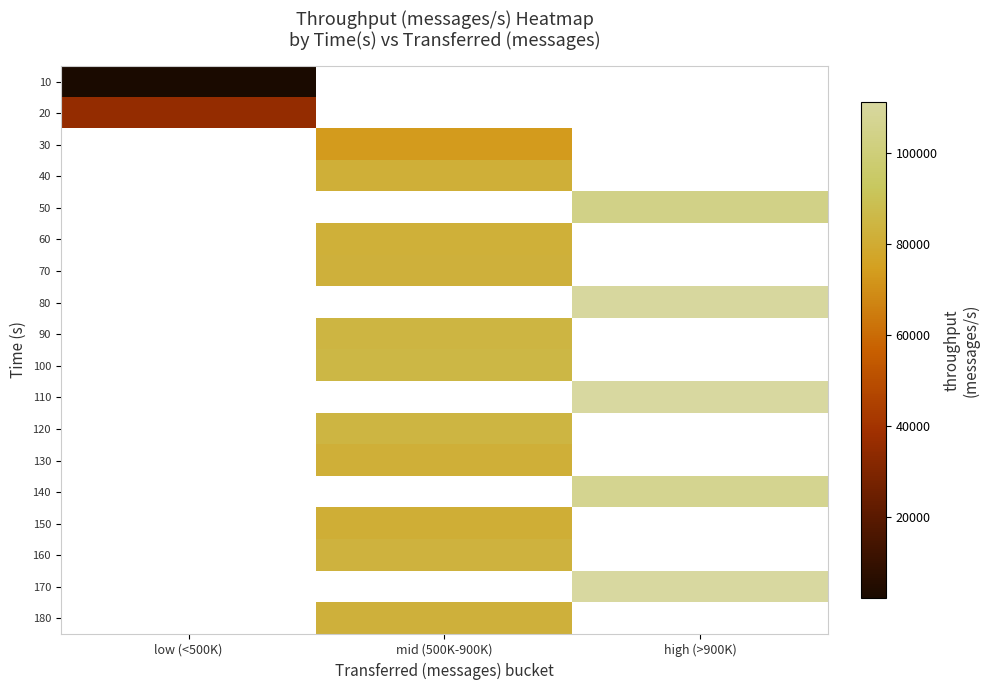

The 40 series shows 81424.0 at mid (500K-900K). True or false?

True